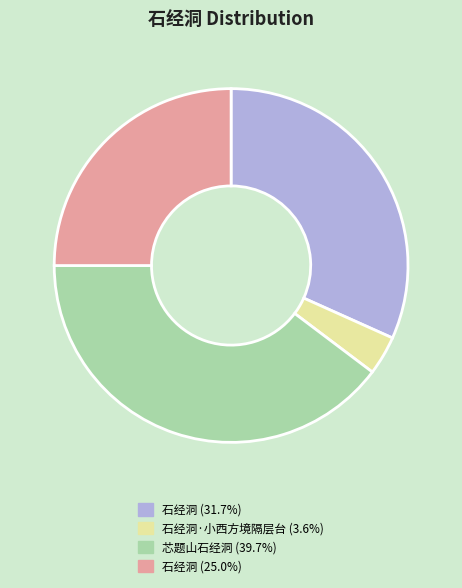

Is there a majority slice in this chart?

No